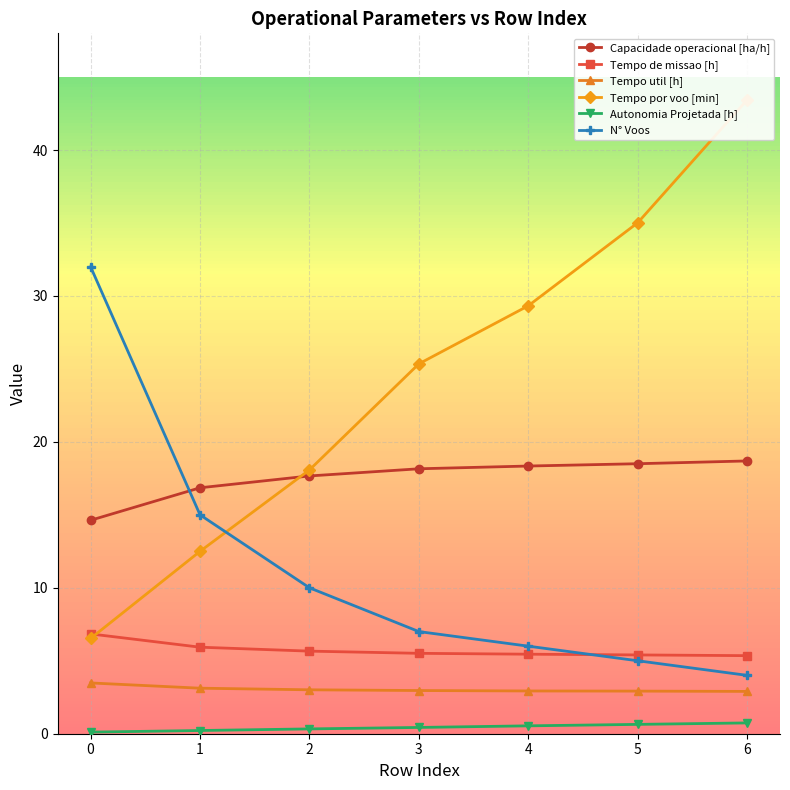

What is the total value across all series at 6?

75.1